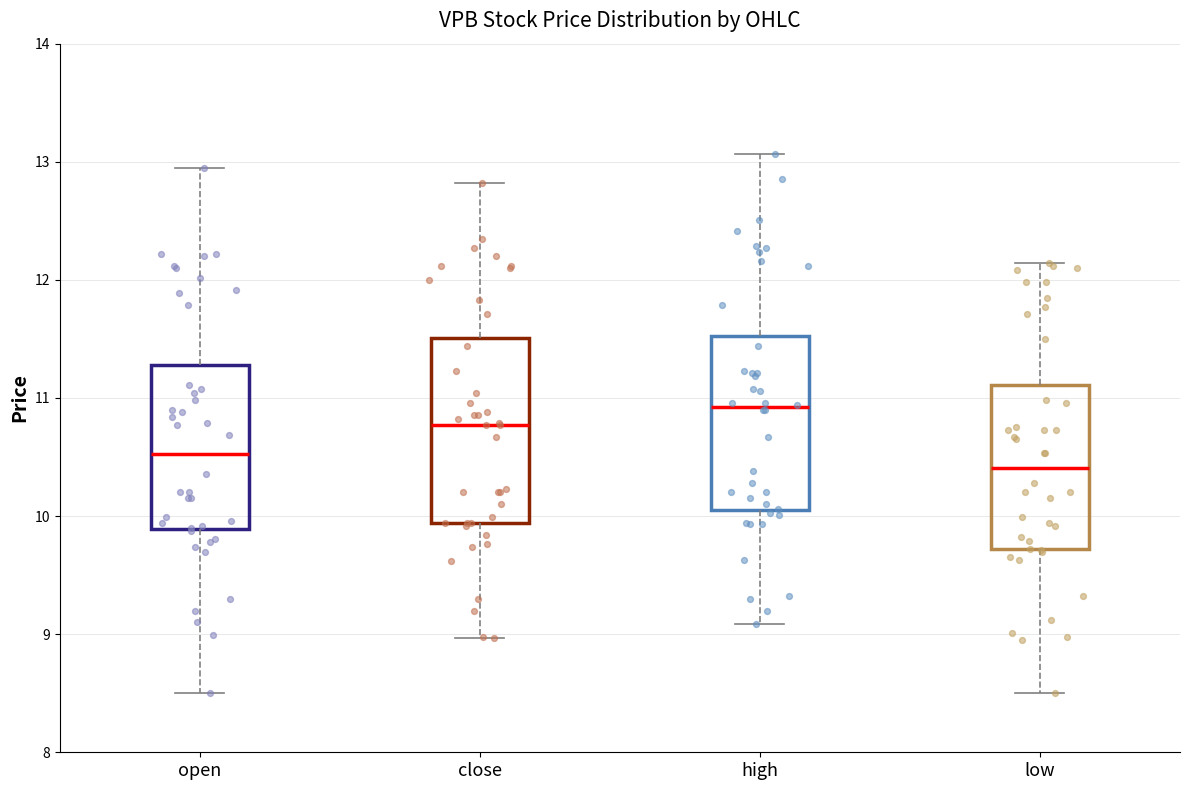

Where does the median line of the box for low sit on the y-axis? The values are not printed on the chart, so give them approximately, as read against the axis.

10.4